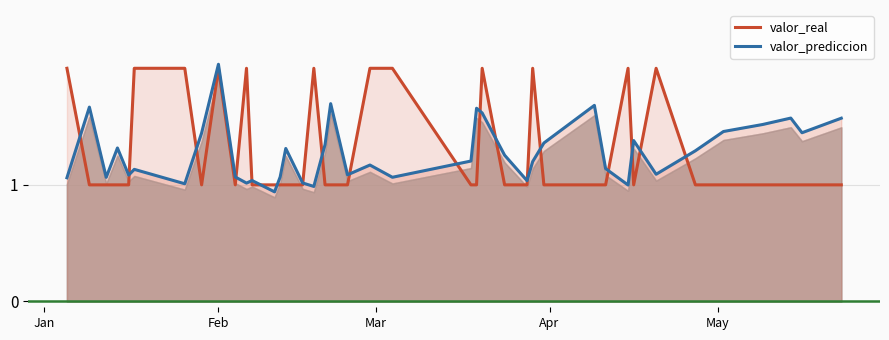

Reading right to left, extract all data points from this chart.

valor_real: 1.0	1.0	1.0	1.0	1.0	1.0	2.0	1.0	2.0	1.0	1.0	1.0	2.0	1.0	1.0	2.0	1.0	1.0	2.0	2.0	1.0	1.0	1.0	2.0	1.0	1.0	1.0	1.0	1.0	2.0	1.0	2.0	1.0	2.0	2.0	1.0	1.0	1.0	1.0	2.0
valor_prediccion: 1.6	1.4	1.6	1.5	1.5	1.3	1.1	1.4	1.0	1.1	1.7	1.4	1.2	1.0	1.3	1.6	1.7	1.2	1.1	1.2	1.1	1.7	1.3	1.0	1.0	1.3	1.1	0.9	1.0	1.0	1.1	2.0	1.4	1.0	1.1	1.1	1.3	1.1	1.7	1.1